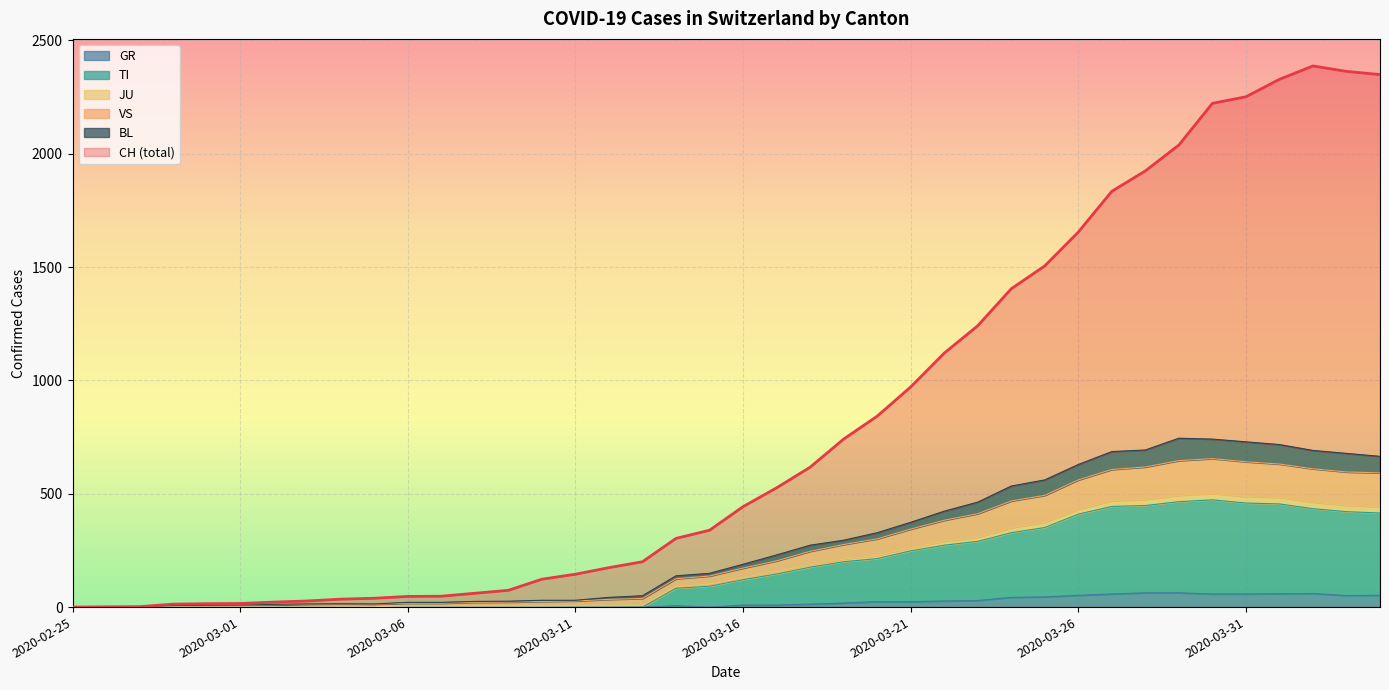

Is it true that CH equals 129 at 2020-03-09?

False